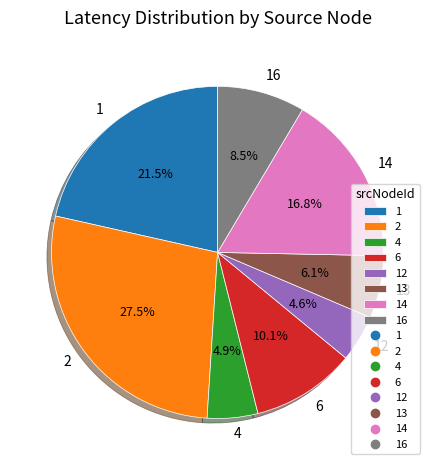

Which slice is the largest?

2